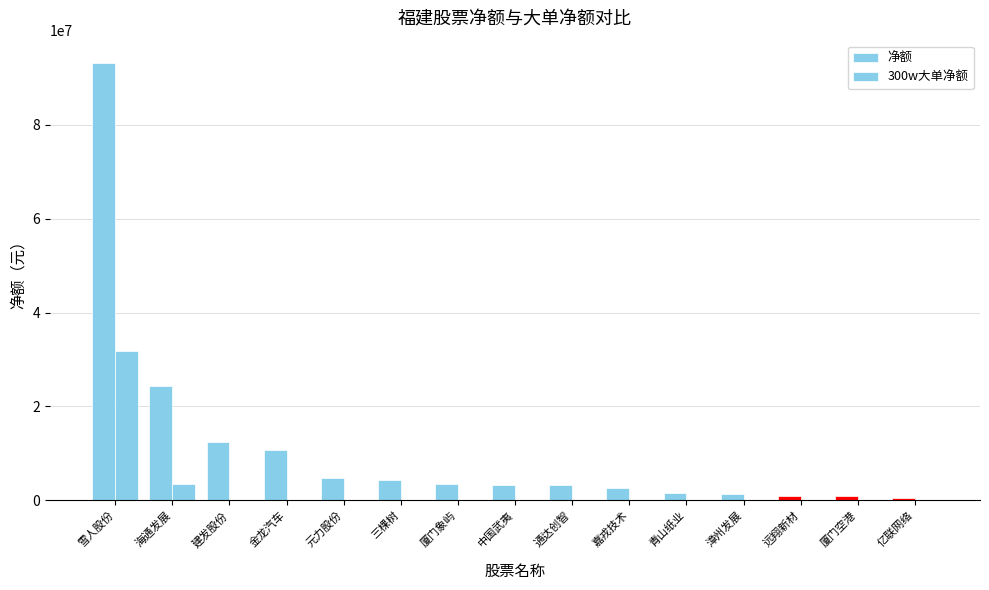

Reading right to left, transcribe all the data shown in this chart.

净额: 501520	858677	995045	1433883	1570004	2583462	3320470	3357940	3462857	4430536	4717950	10675158	12431134	24288865	93244221
300w大单净额: 0	0	0	0	0	0	0	0	0	0	0	0	0	3434366	31748631